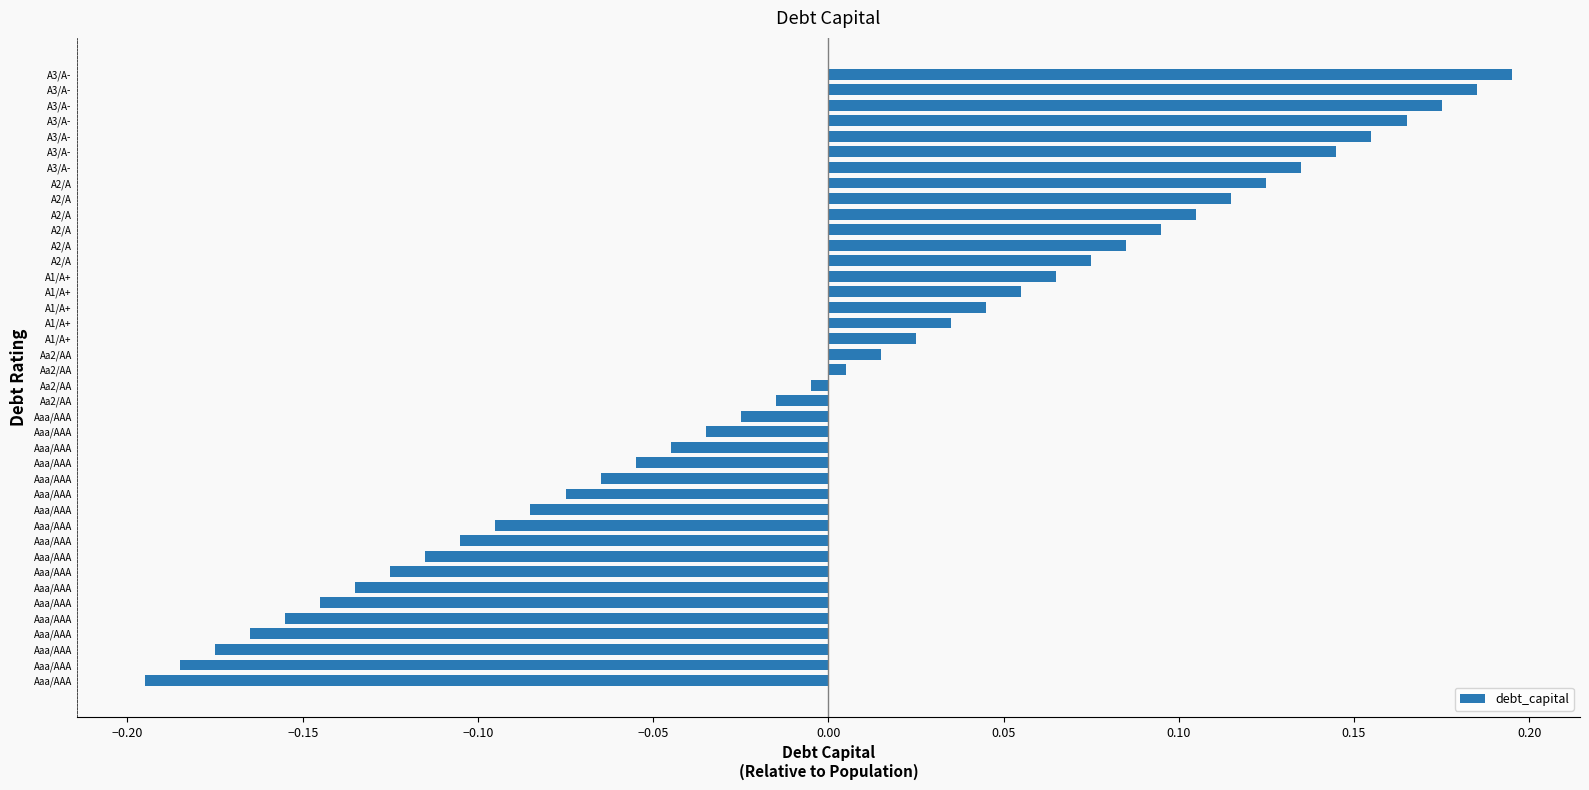

How many values are below 0?

20